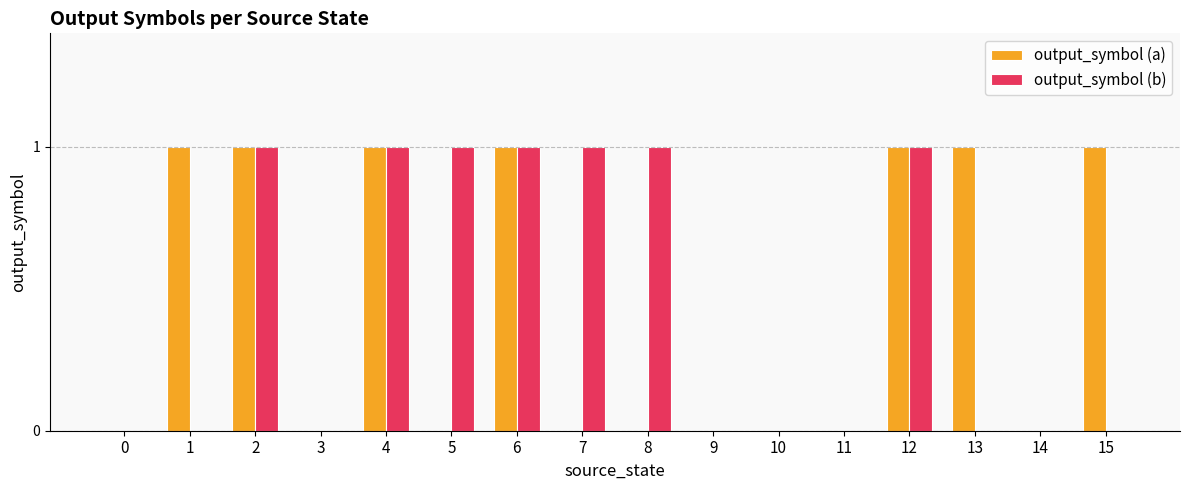

Reading right to left, list all the values displayed in this chart.

output_symbol (a): 15=1	14=0	13=1	12=1	11=0	10=0	9=0	8=0	7=0	6=1	5=0	4=1	3=0	2=1	1=1	0=0
output_symbol (b): 15=0	14=0	13=0	12=1	11=0	10=0	9=0	8=1	7=1	6=1	5=1	4=1	3=0	2=1	1=0	0=0